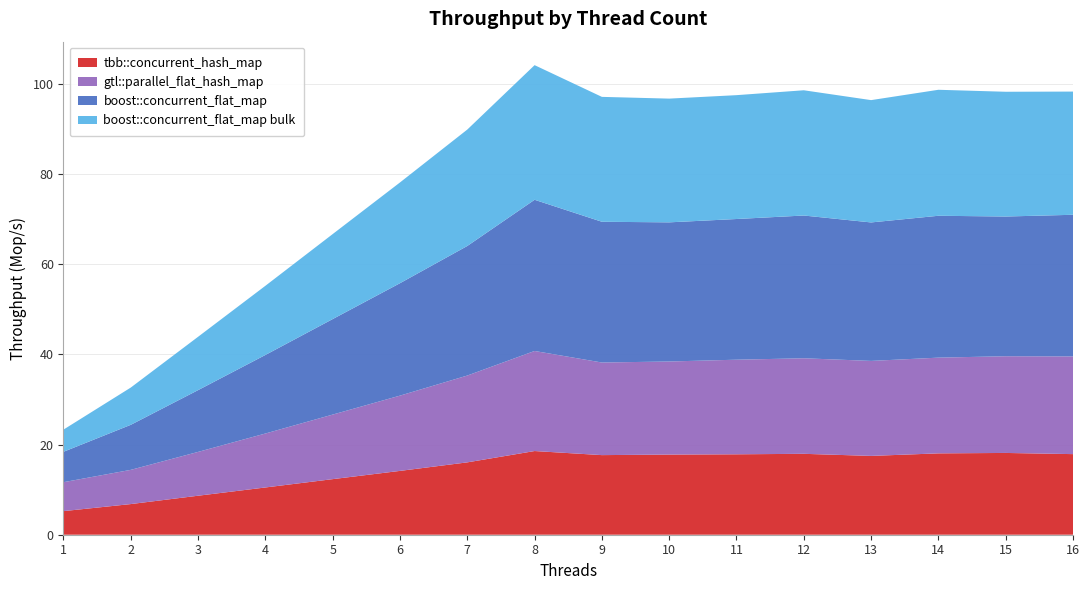

Reading left to right, transcribe all the data shown in this chart.

tbb::concurrent_hash_map: 1=5.2	2=6.8	3=8.7	4=10.5	5=12.3	6=14.2	7=16.1	8=18.6	9=17.7	10=17.8	11=17.8	12=17.9	13=17.5	14=18.0	15=18.1	16=17.9
gtl::parallel_flat_hash_map: 1=6.4	2=7.6	3=9.7	4=12.0	5=14.3	6=16.7	7=19.3	8=22.2	9=20.5	10=20.6	11=21.0	12=21.2	13=21.1	14=21.2	15=21.5	16=21.7
boost::concurrent_flat_map: 1=6.7	2=10.0	3=13.7	4=17.4	5=21.2	6=24.9	7=28.7	8=33.5	9=31.2	10=30.9	11=31.2	12=31.7	13=30.7	14=31.5	15=31.0	16=31.4
boost::concurrent_flat_map bulk: 1=4.9	2=8.3	3=11.8	4=15.3	5=18.9	6=22.4	7=25.8	8=29.9	9=27.7	10=27.4	11=27.5	12=27.8	13=27.1	14=27.9	15=27.7	16=27.3